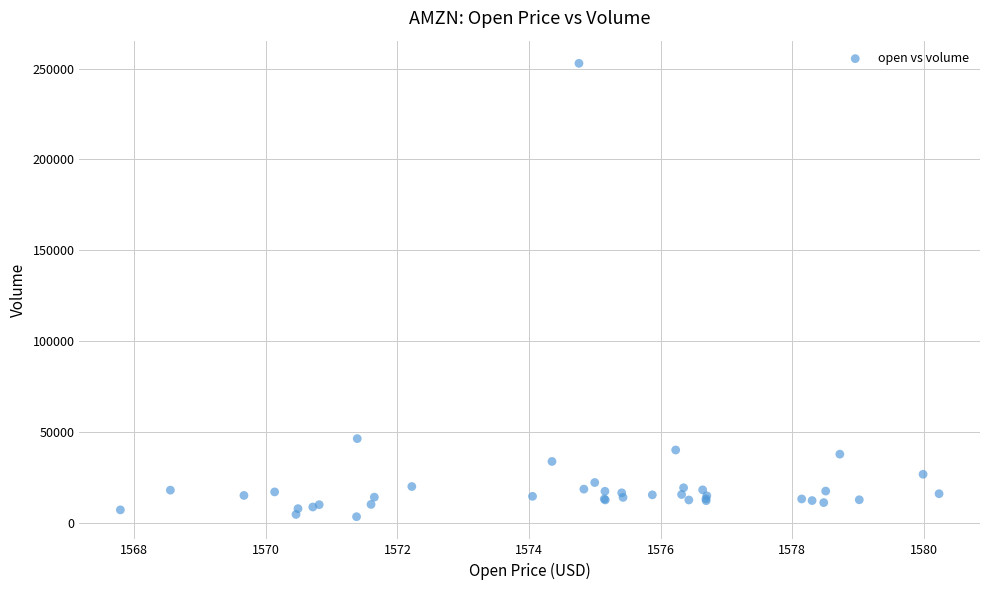

What Y value in the scatter plot is closest to 128081?

46263